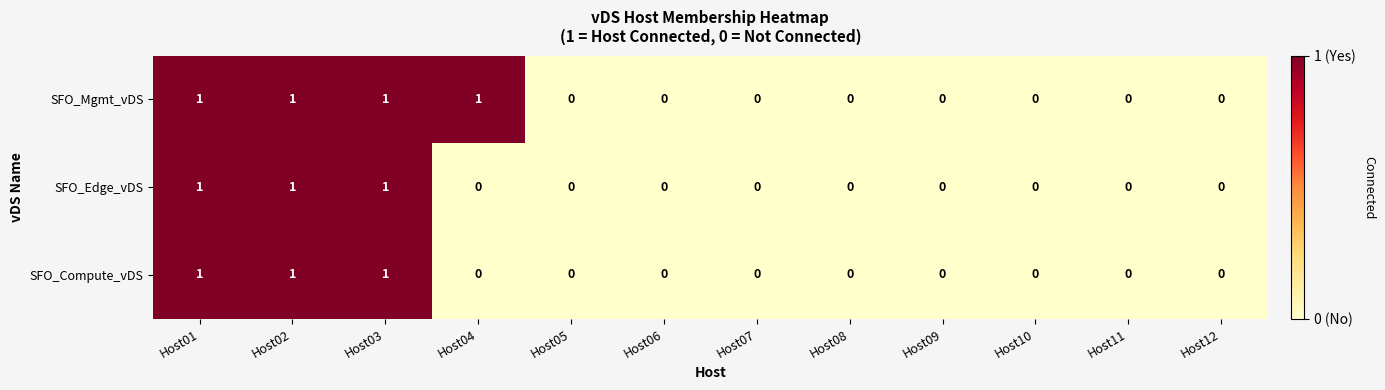

Which series has the largest total across all categories?

SFO_Mgmt_vDS